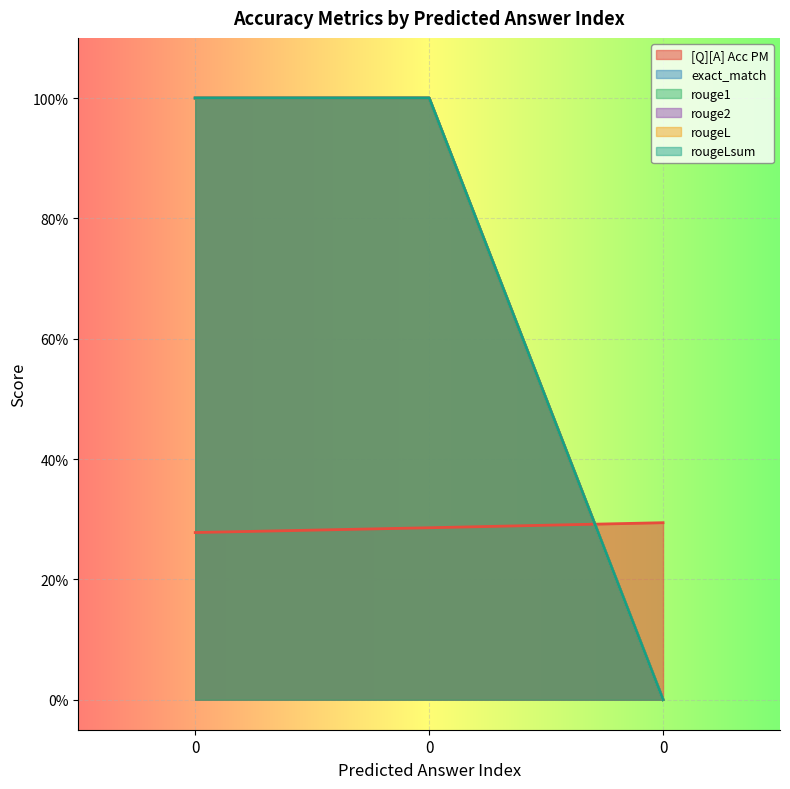

What is the sum of the rouge1 values at 0 and 0?

1.0